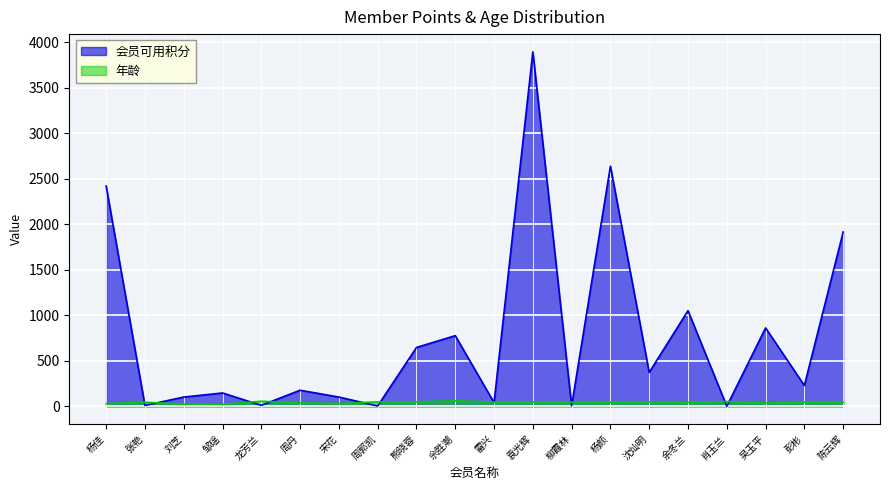

Reading left to right, extract all data points from this chart.

会员可用积分: 2420	9	101	146	10	176	101	3	646	776	40	3895	5	2638	372	1051	0	861	228	1915
年龄: 29	44	25	21	55	36	31	48	49	60	46	47	46	43	47	42	52	35	45	43